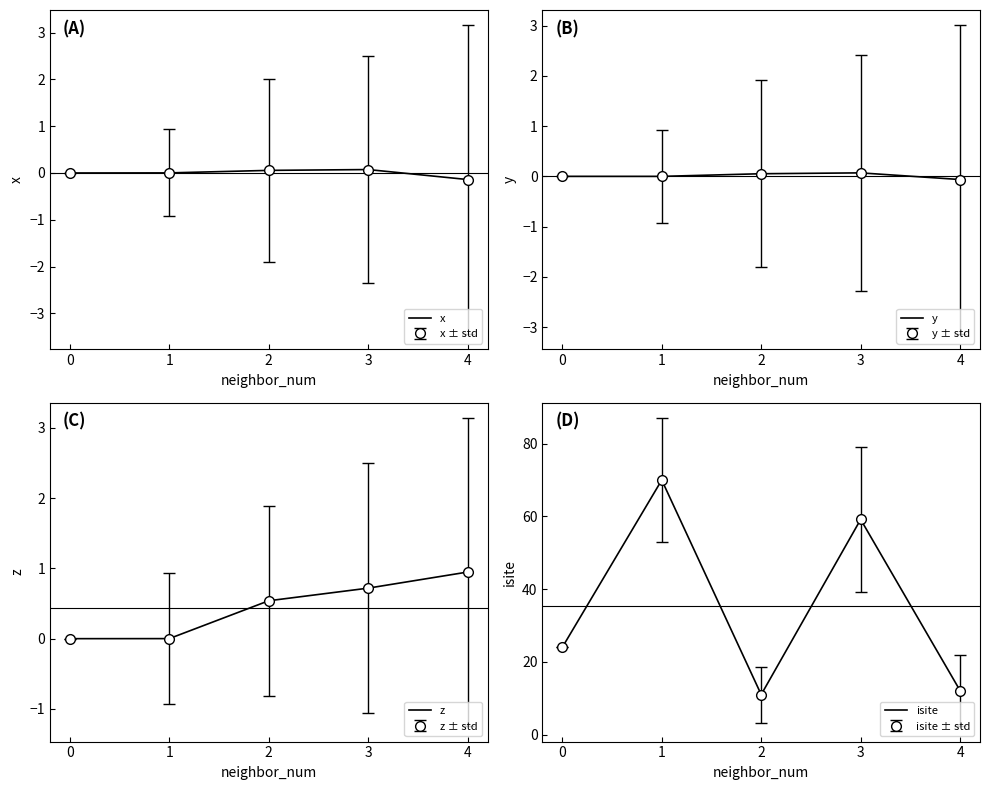

Which series has the largest total across all categories?

isite